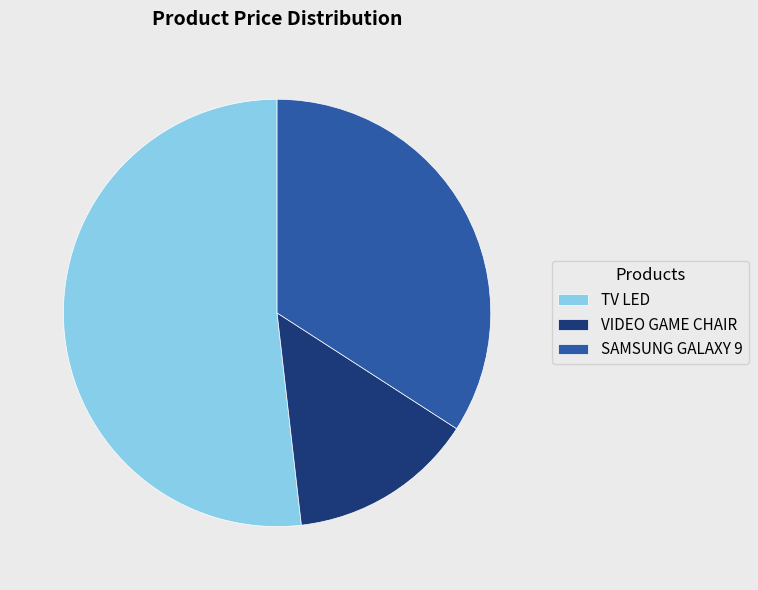

What is the largest slice in the pie chart?

TV LED